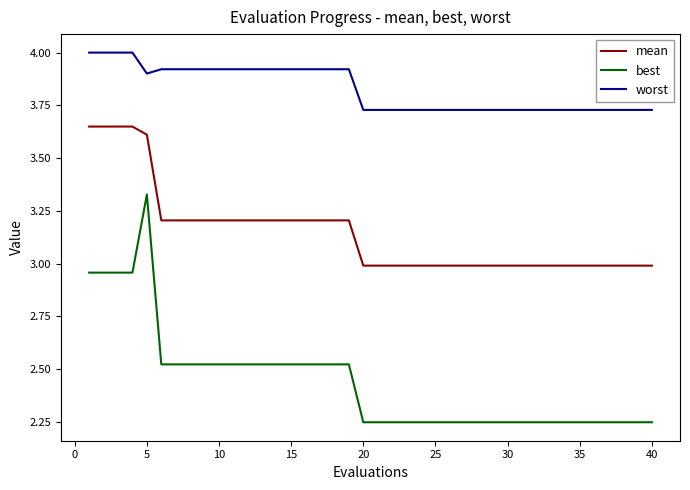

True or false: worst and mean intersect in this chart.

False